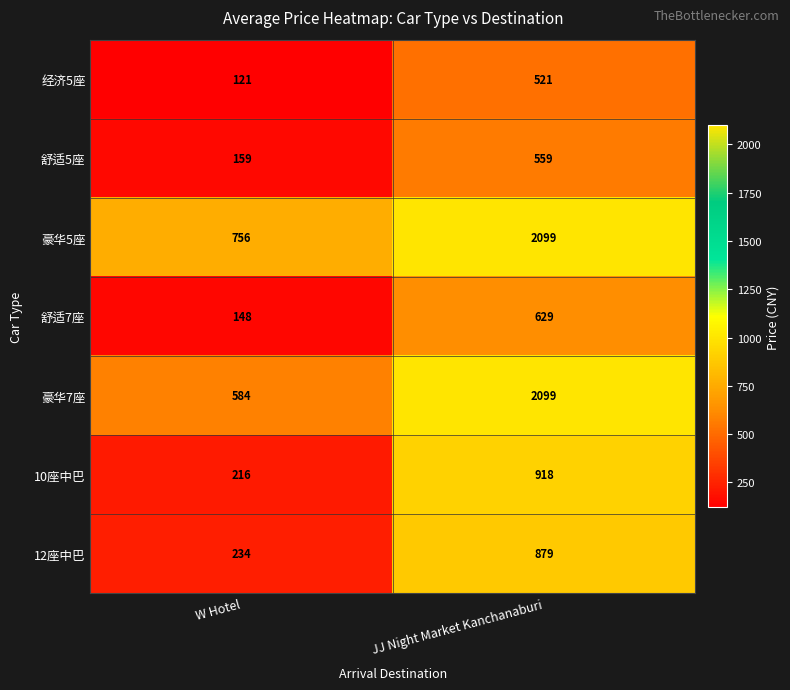

At which label is 舒适5座 closest to 359?

W Hotel